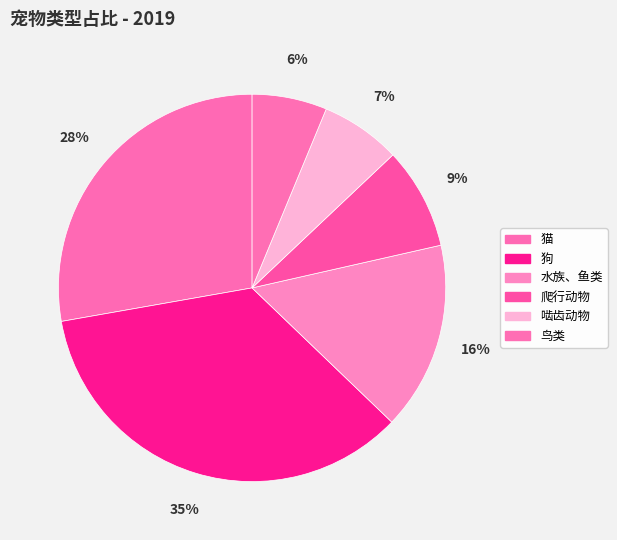

Does any single category account for the majority?

No